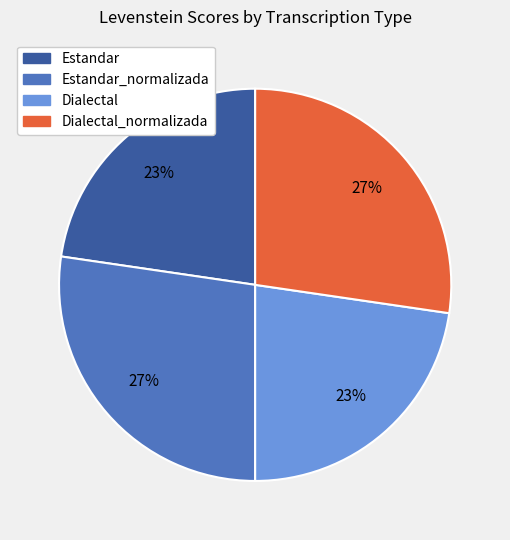

Count the number of slices in the pie.

4